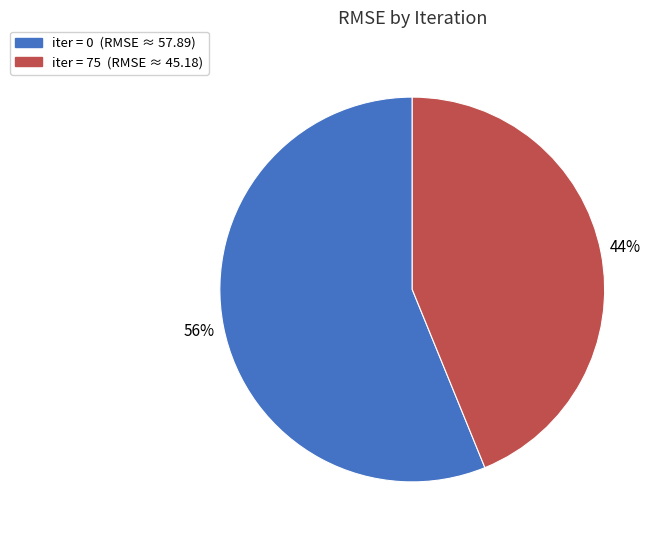

Do iter = 0 (RMSE ≈ 57.89) and iter = 75 (RMSE ≈ 45.18) together represent more than half of the pie?

Yes